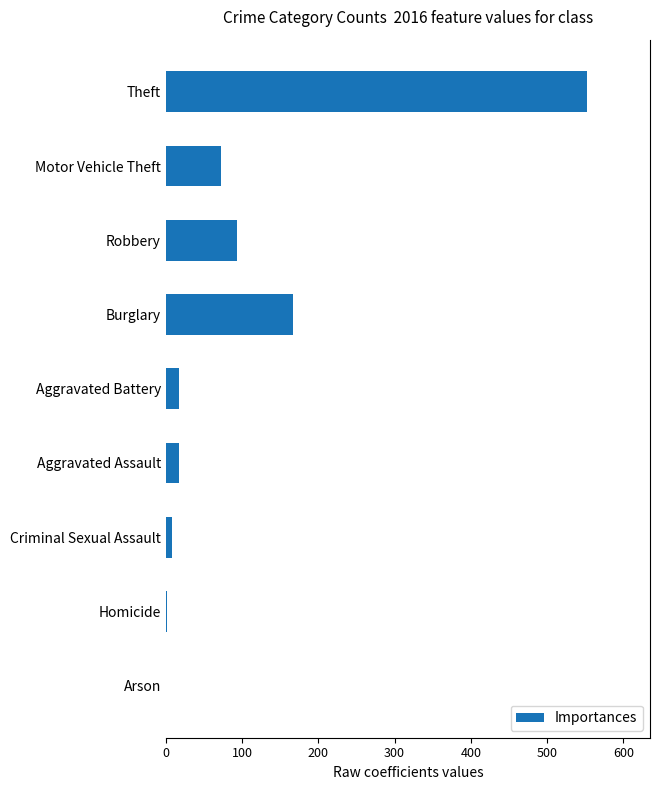

What is the sum of the values at Aggravated Battery and Burglary?

184